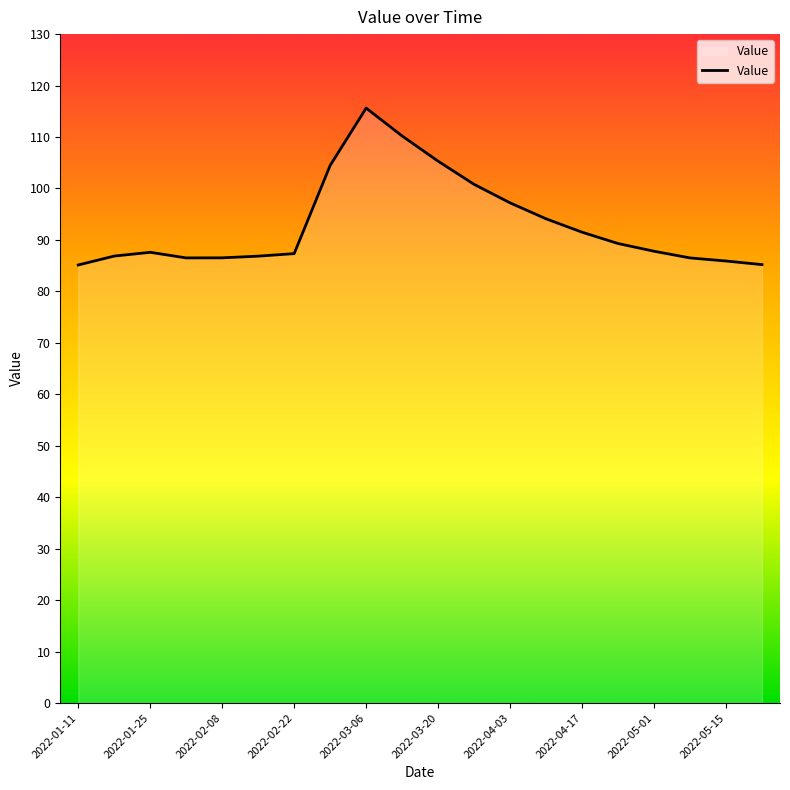

What is the minimum value shown in the chart?

85.1